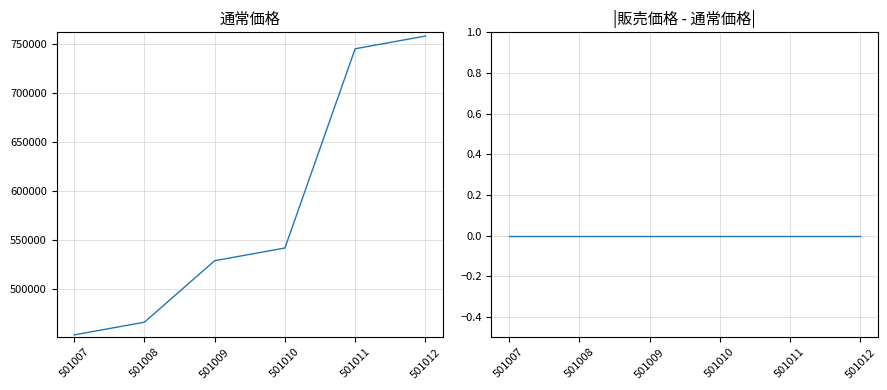

Count the number of categories in the chart.

6